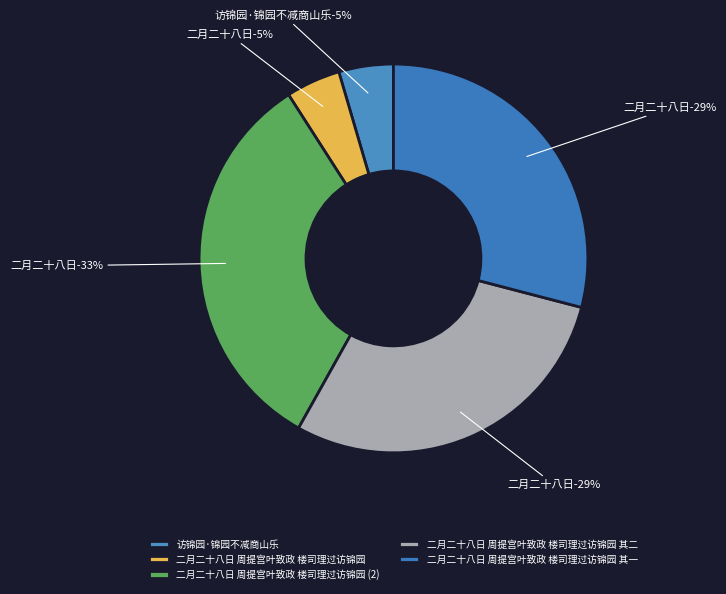

What is the change in value from 二月二十八日周提宫叶致政楼司理过访锦园 to 二月二十八日周提宫叶致政楼司理过访锦园 其一?

-128835